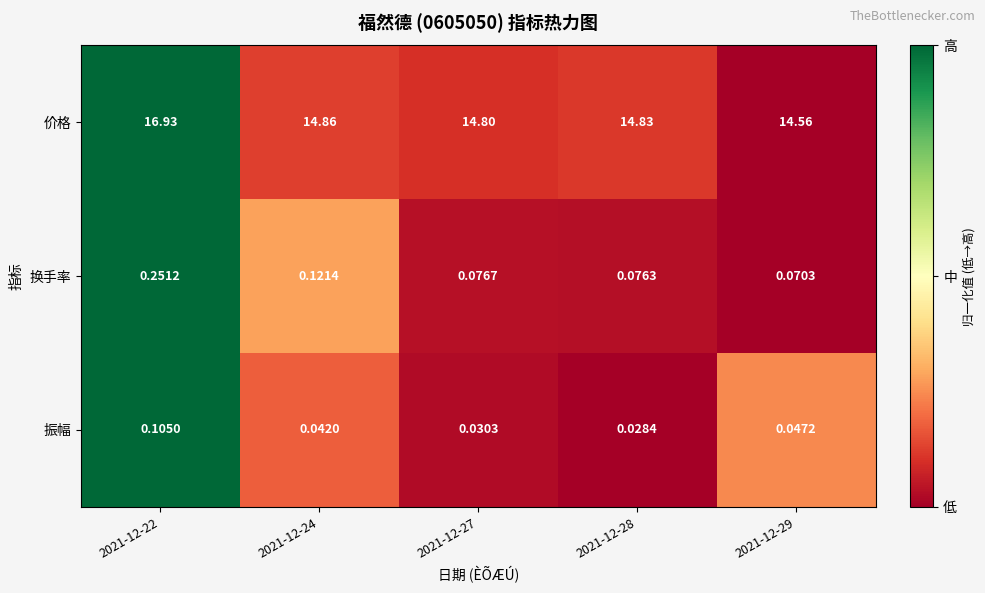

Is the value of 振幅 at 2021-12-24 greater than the value of 换手率 at 2021-12-22?

No